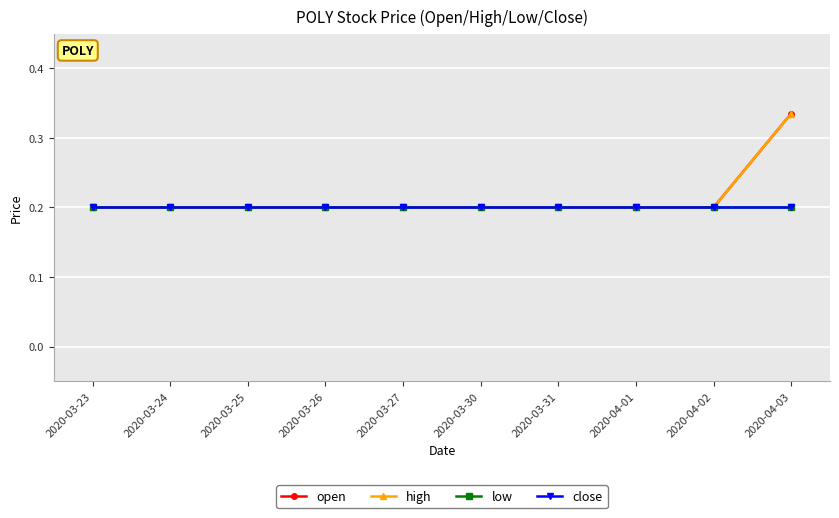

Which series has the largest range (max minus min)?

open